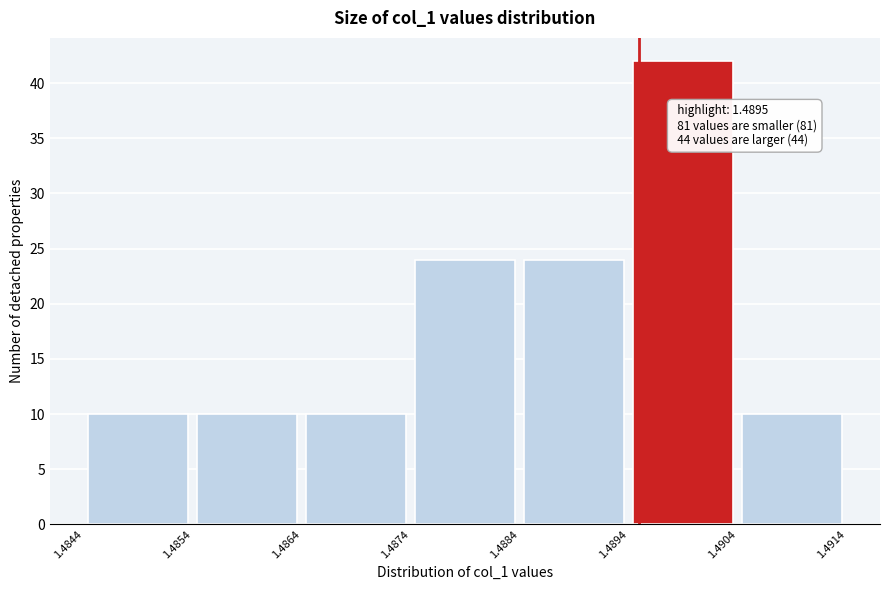

Over which range of the x-axis is the bar tallest?

1.4894 to 1.4904